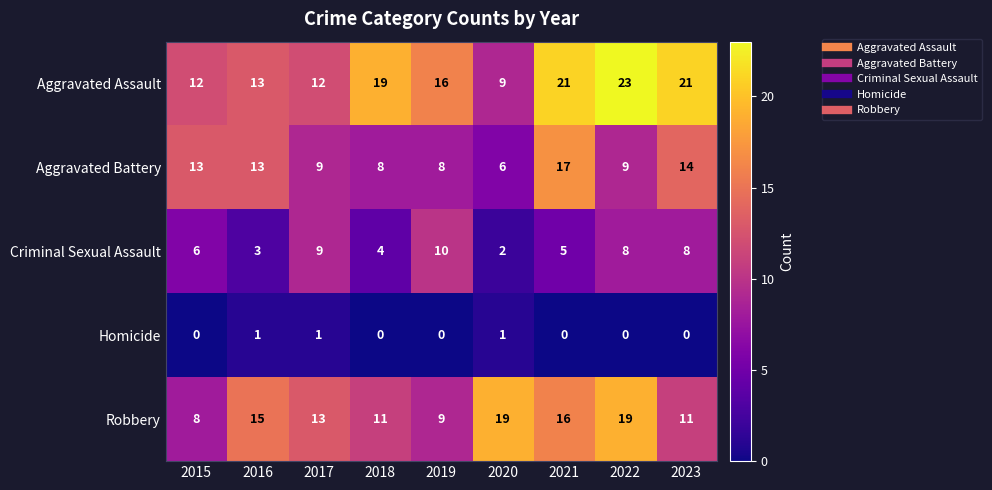

What is the difference between the second highest and second lowest values in the Aggravated Battery series?

6